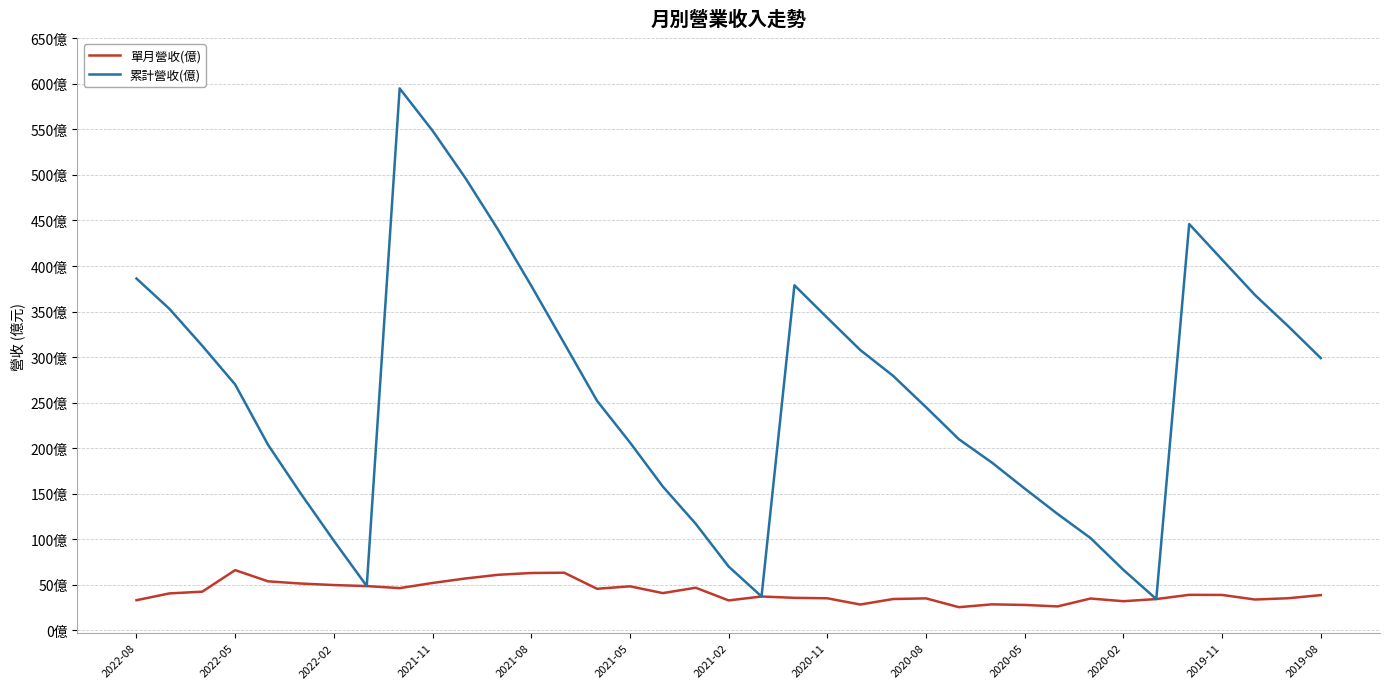

Does the chart have visible grid lines?

Yes